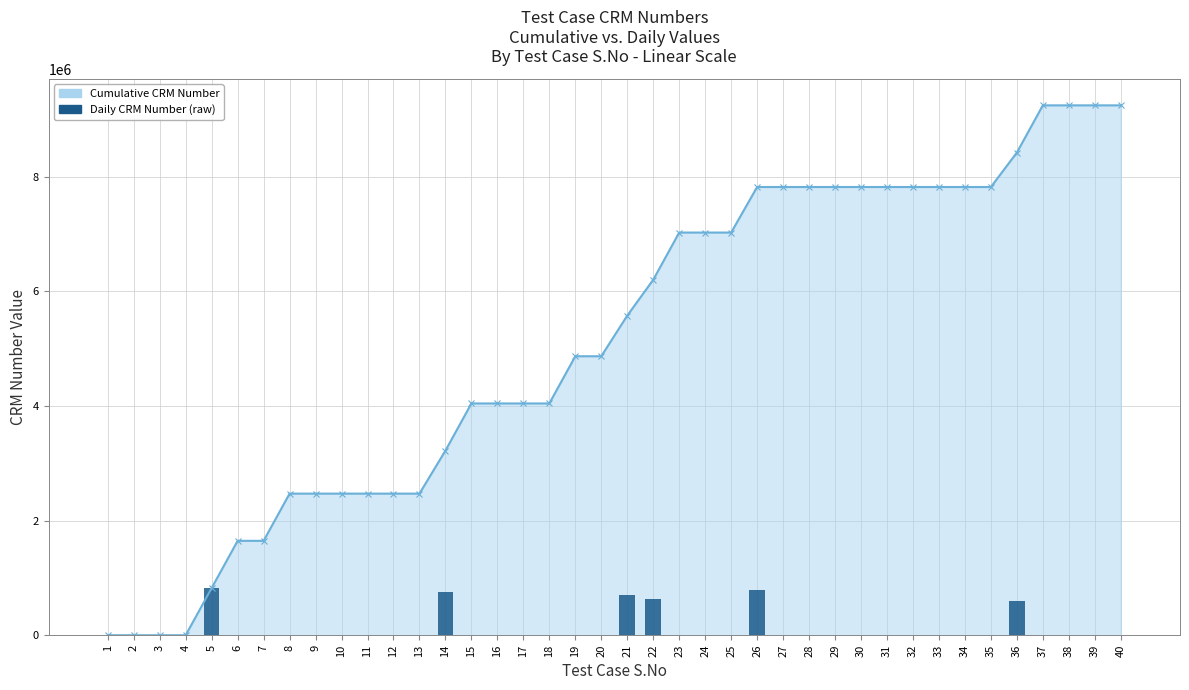

What is the value of the Cumulative CRM Number bar at the 32nd from the left?

7818048